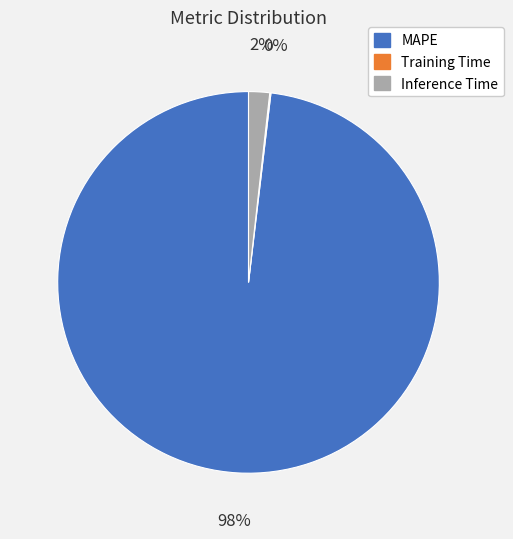

Which category accounts for the majority?

MAPE